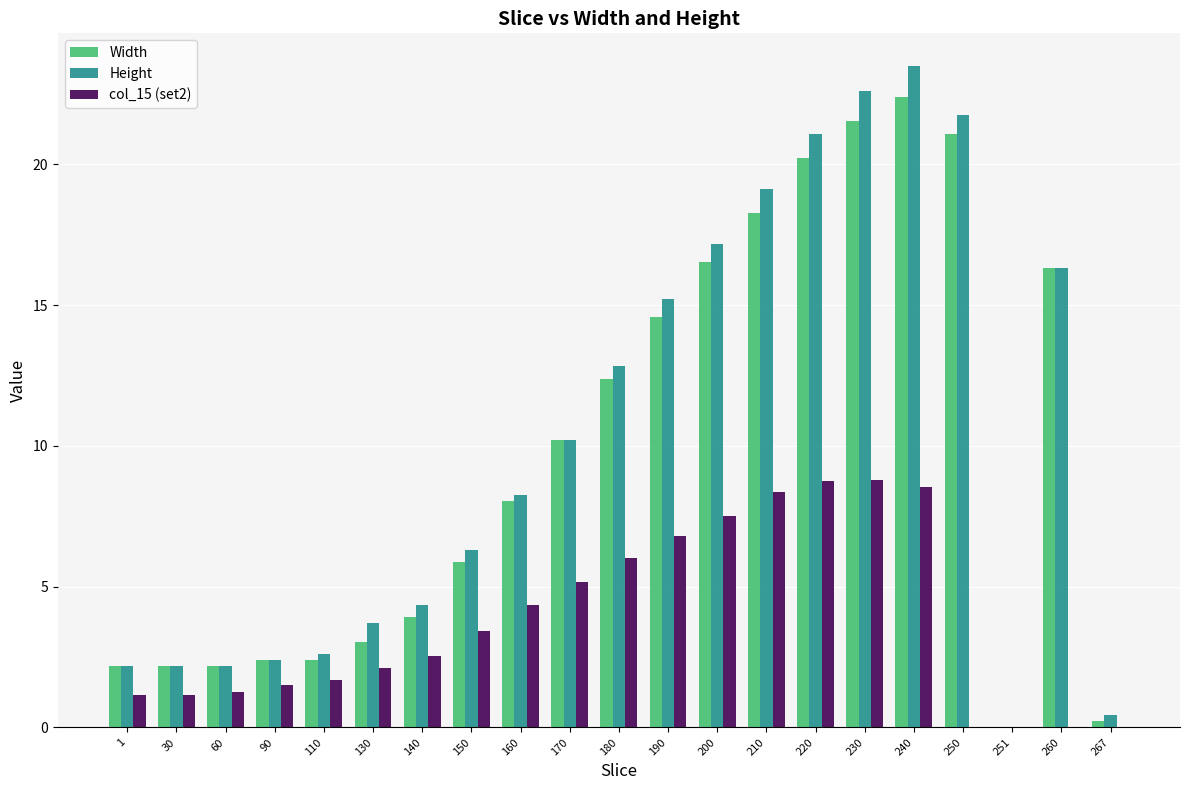

What is the total value across all series at 190?

36.6